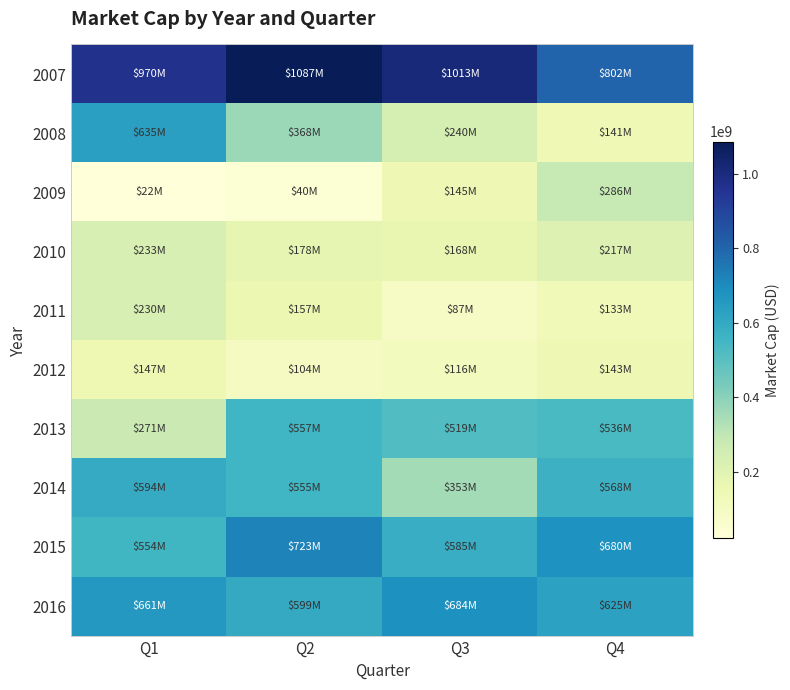

Reading left to right, extract all data points from this chart.

2007: Q1=970050270.5	Q2=1086542381.8	Q3=1012861478.7	Q4=801653463.8
2008: Q1=635472811.1	Q2=368124211.7	Q3=239760811.0	Q4=141274668.6
2009: Q1=21913951.0	Q2=40409821.4	Q3=144773160.8	Q4=285507210.6
2010: Q1=233027363.0	Q2=178283743.2	Q3=168179134.7	Q4=217136550.1
2011: Q1=230456497.6	Q2=157348821.4	Q3=86756772.2	Q4=132679663.0
2012: Q1=146728396.8	Q2=103863793.7	Q3=116019303.8	Q4=142668892.6
2013: Q1=271481313.4	Q2=557279692.8	Q3=518963150.4	Q4=536447643.7
2014: Q1=594182451.6	Q2=555301658.7	Q3=353149600.3	Q4=567569695.7
2015: Q1=554073603.8	Q2=722860898.9	Q3=584918549.5	Q4=680157410.7
2016: Q1=661397072.6	Q2=598983248.6	Q3=683572730.0	Q4=625384123.0